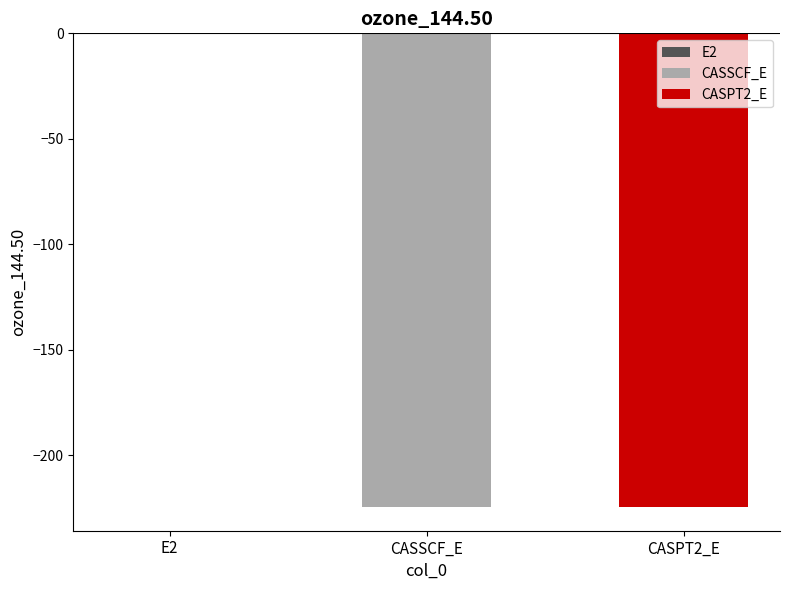

What is the sum of all values?

-448.9